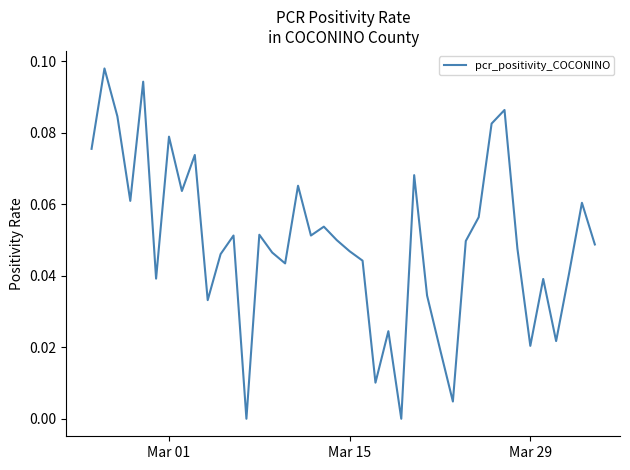

Which has a higher value, Mar 29 or Mar 01?

Mar 01